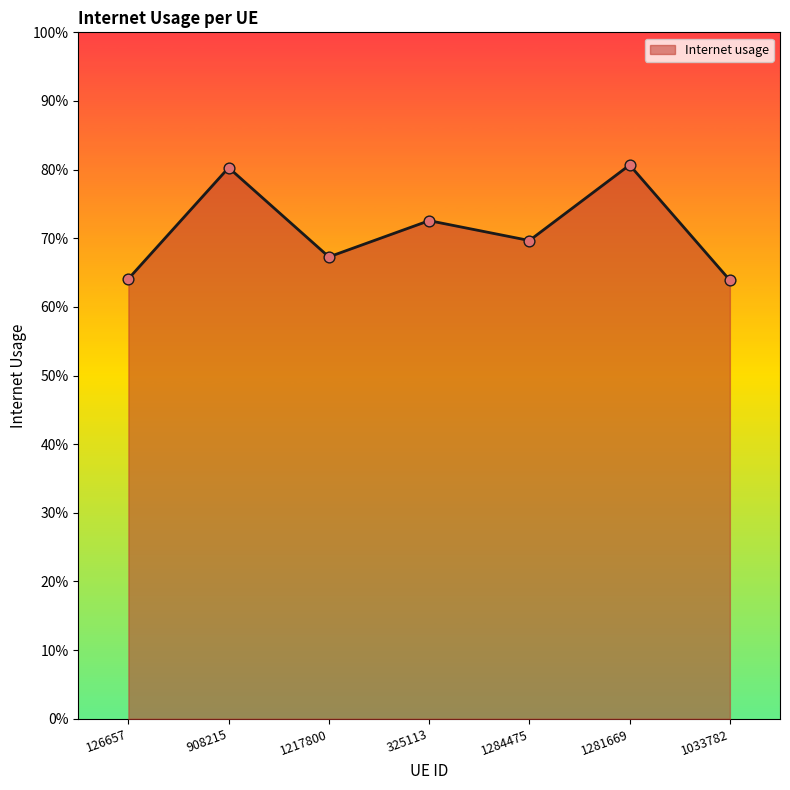

Is this an area chart (filled region under the line)?

Yes